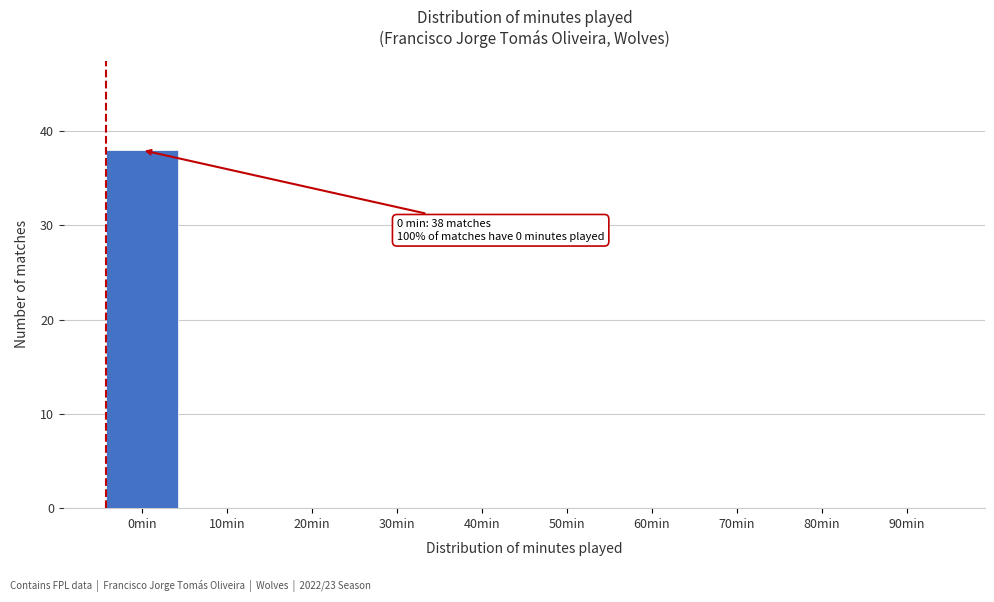

The value at 20min is 0. True or false?

True